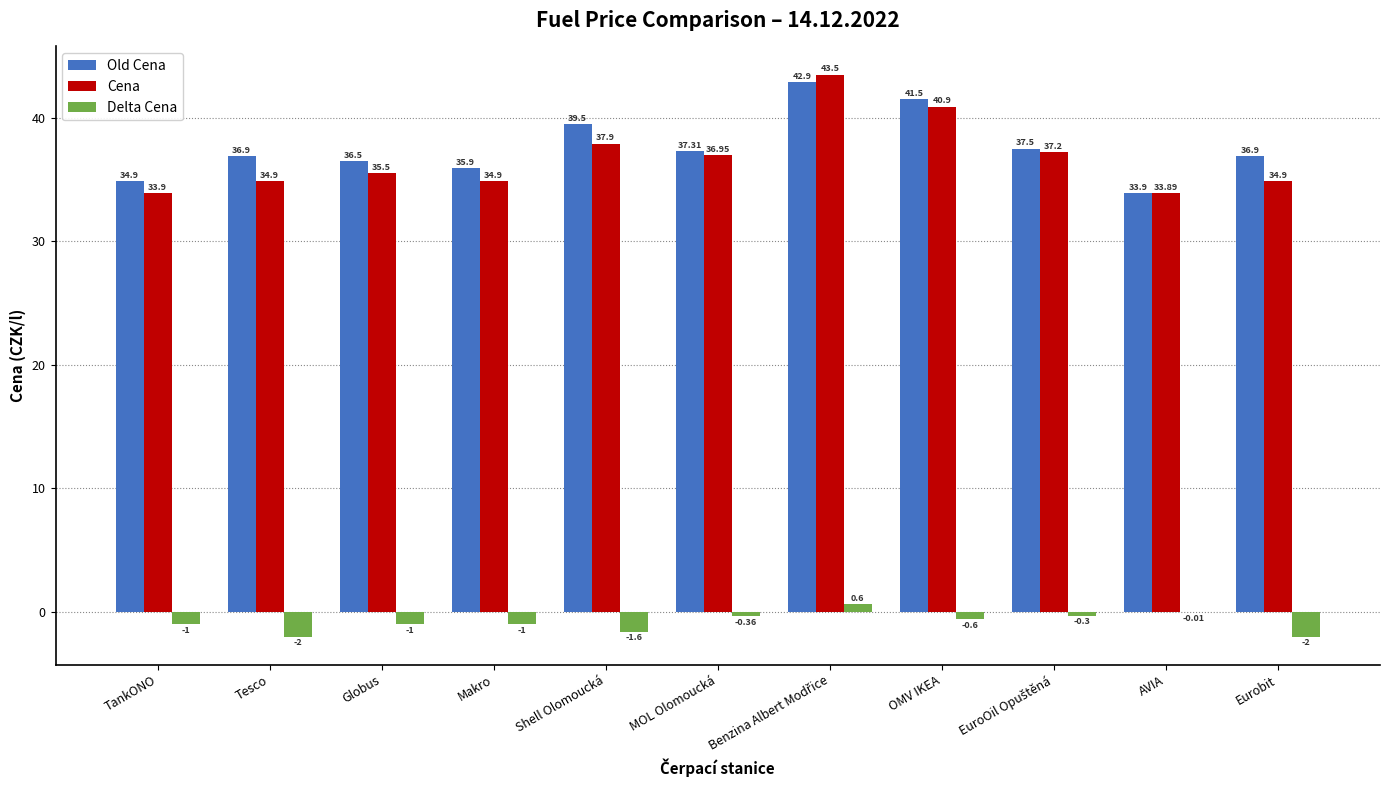

Is the value of Delta Cena at Makro greater than the value of Old Cena at Globus?

No